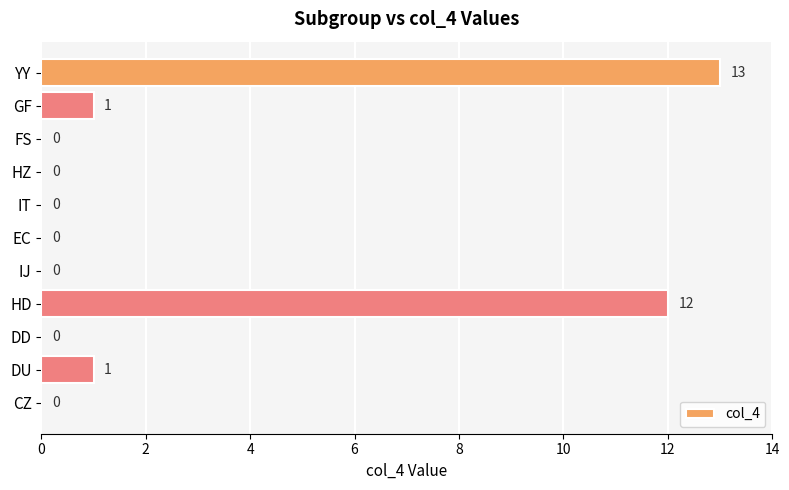

Is it true that the value at IJ is -5?

False